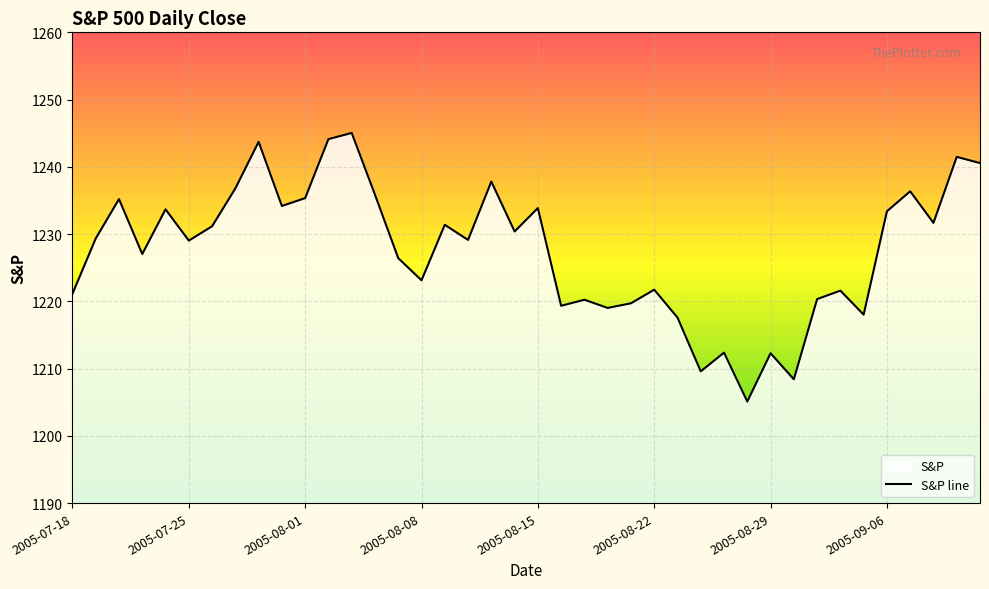

How many lines are shown in the chart?

1